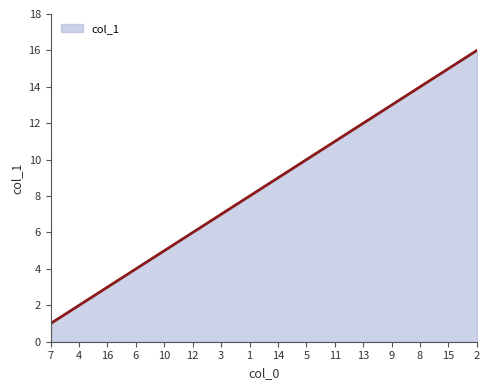

What is the difference between the maximum and minimum values?

15.0